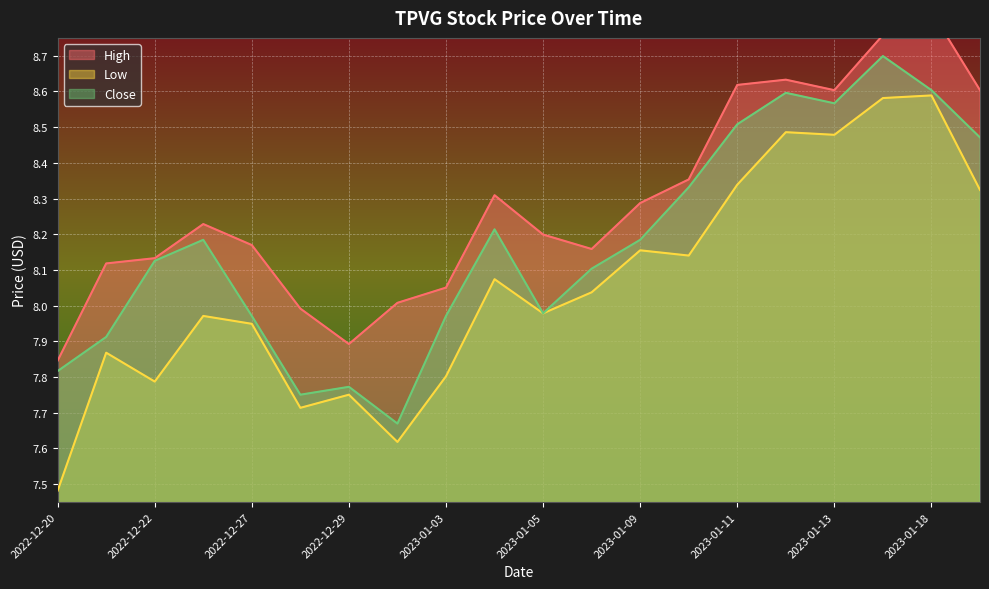

What is the lowest value of the Close series?

7.7